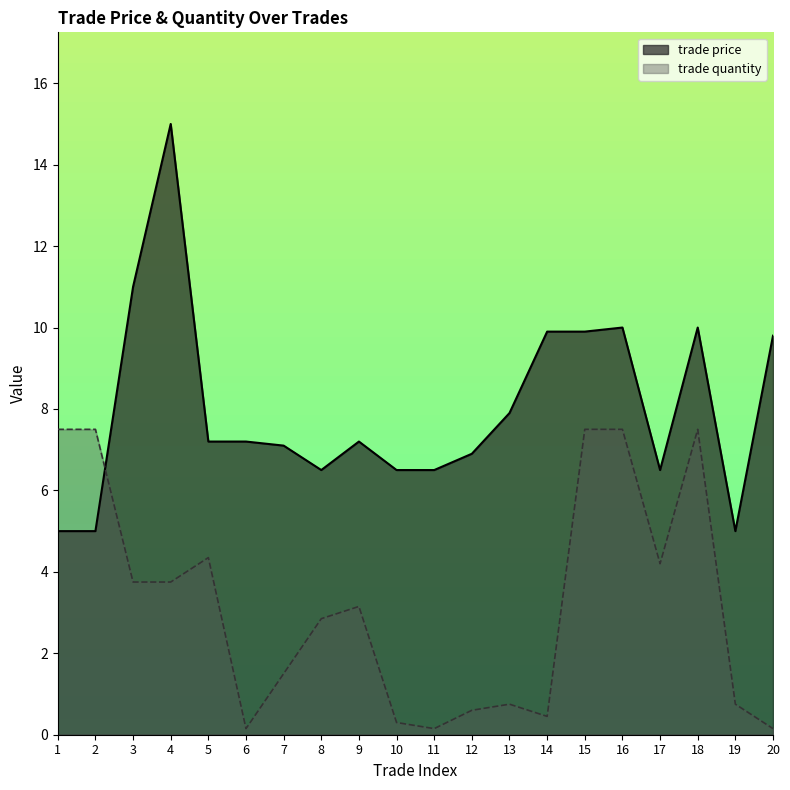

How many intersections are there between trade quantity and trade price?

1